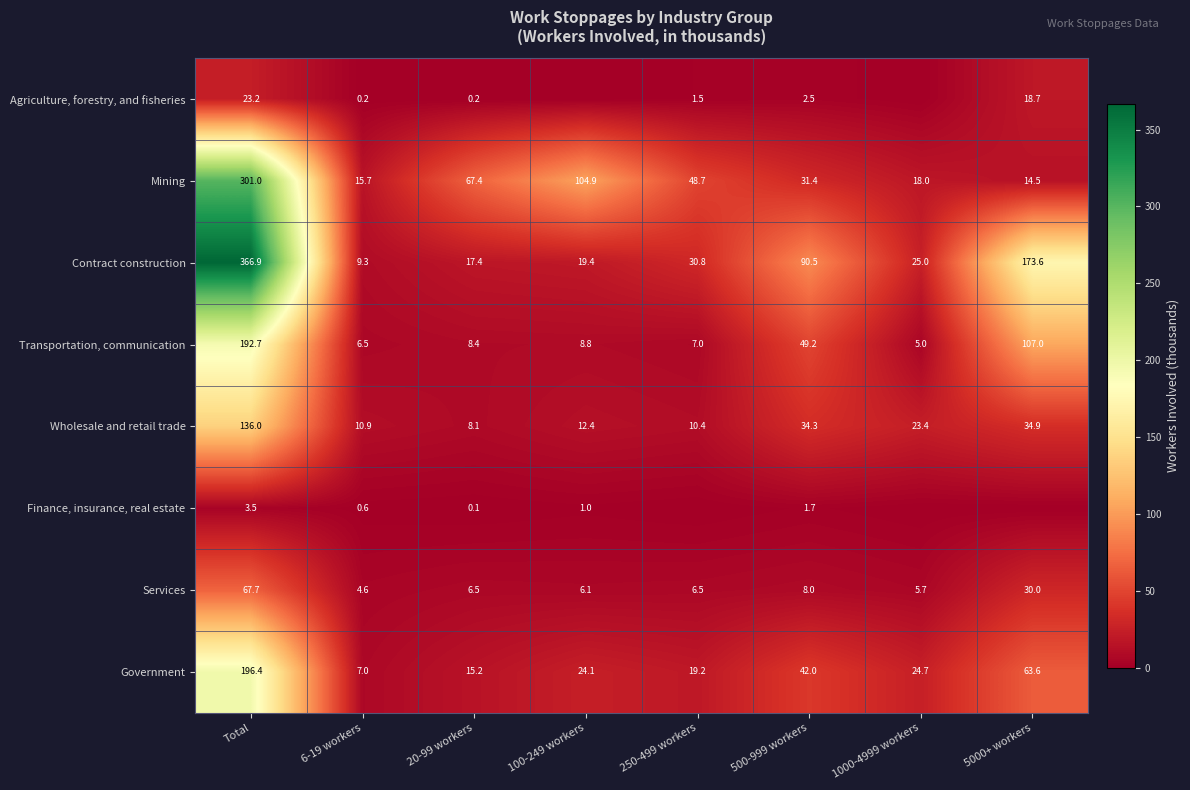

The value of Finance, insurance, real estate at 500-999 workers is 2.5. True or false?

False